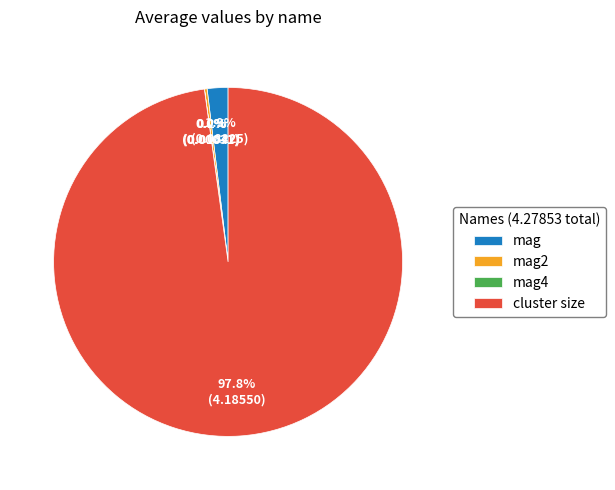

What is the largest slice in the pie chart?

cluster size